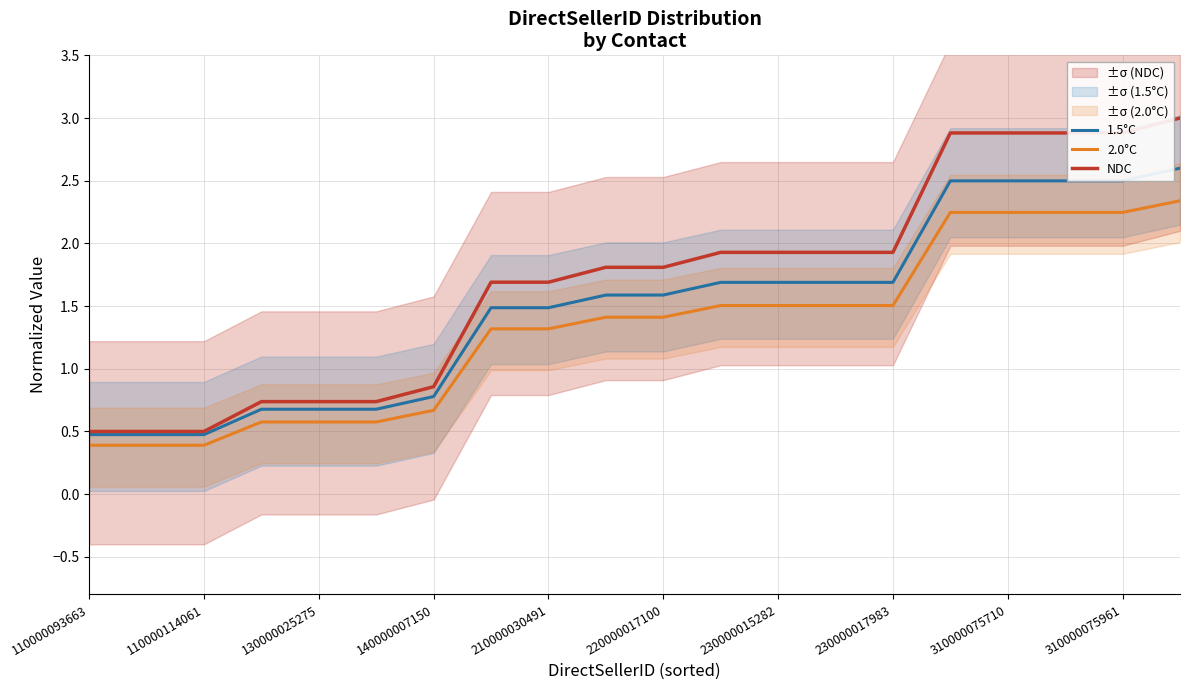

List the series in order of their overall mean, highest first.

NDC, 1.5°C, 2.0°C